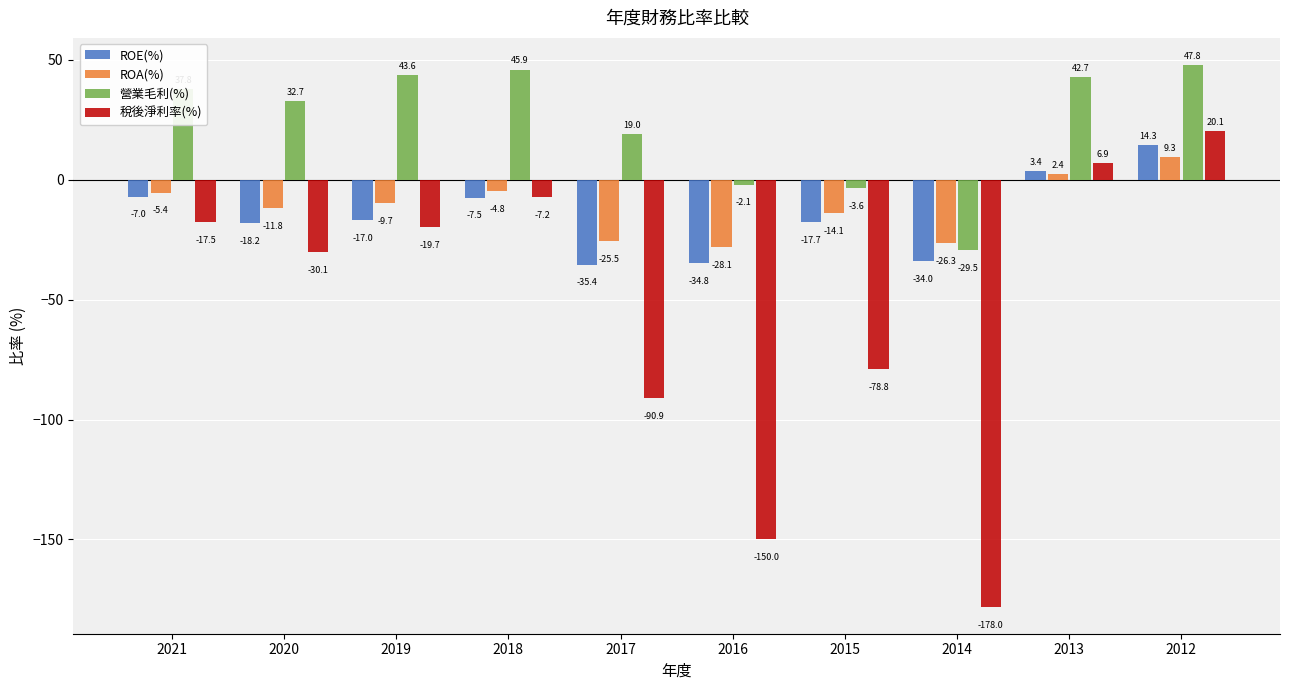

True or false: 稅後淨利率(%) has a value of -51.0 at 2016.

False